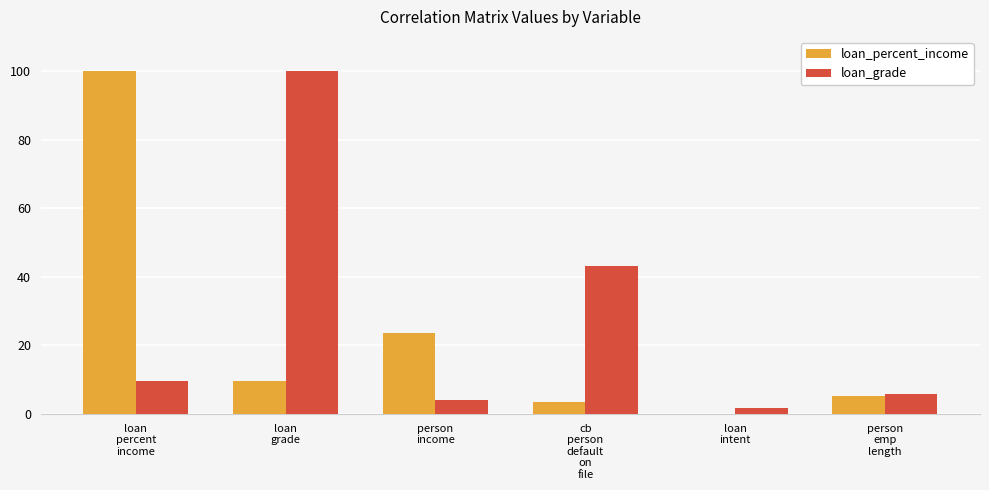

Reading left to right, transcribe all the data shown in this chart.

loan_percent_income: loan
percent
income=100.0	loan
grade=9.7	person
income=23.5	cb
person
default
on
file=3.5	loan
intent=0.0	person
emp
length=5.2
loan_grade: loan
percent
income=9.7	loan
grade=100.0	person
income=4.0	cb
person
default
on
file=43.2	loan
intent=1.8	person
emp
length=5.8